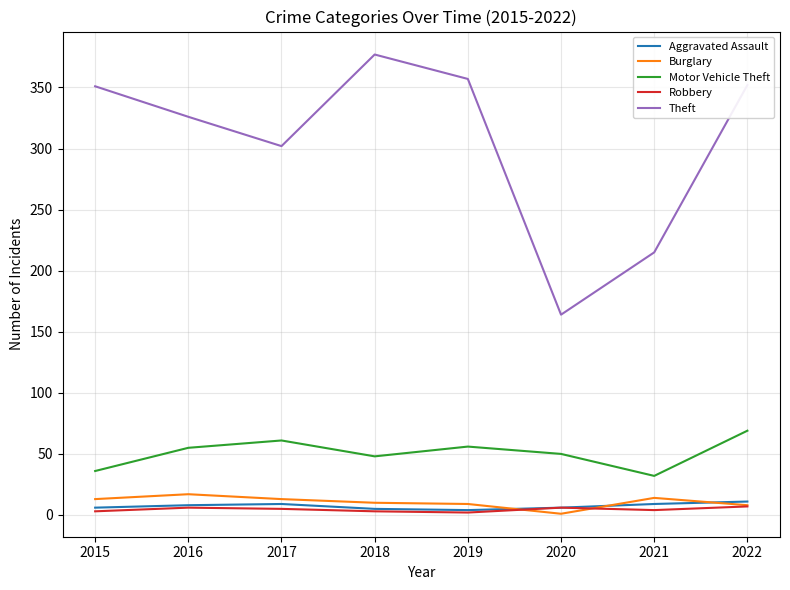

What is the maximum value for Theft?

377